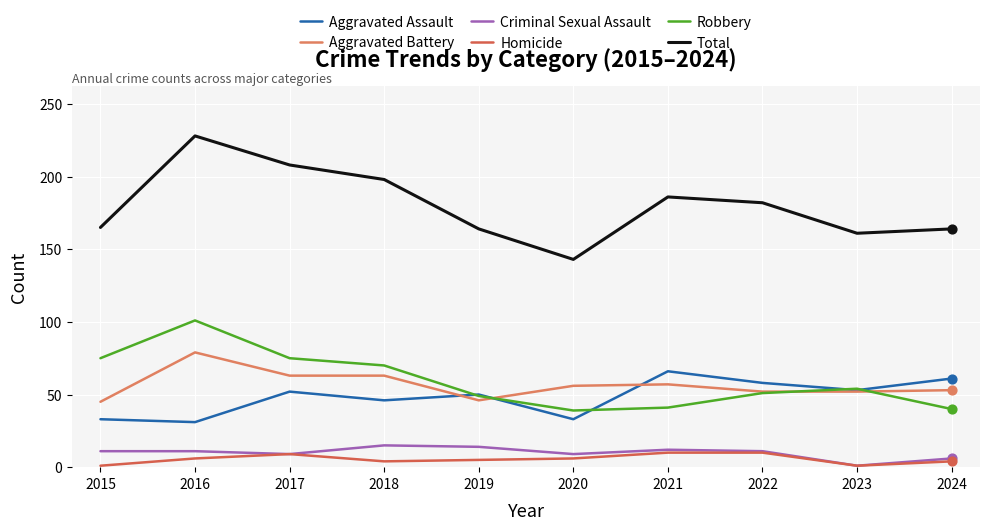

What are all the series names shown in the legend?

Aggravated Assault, Aggravated Battery, Criminal Sexual Assault, Homicide, Robbery, Total